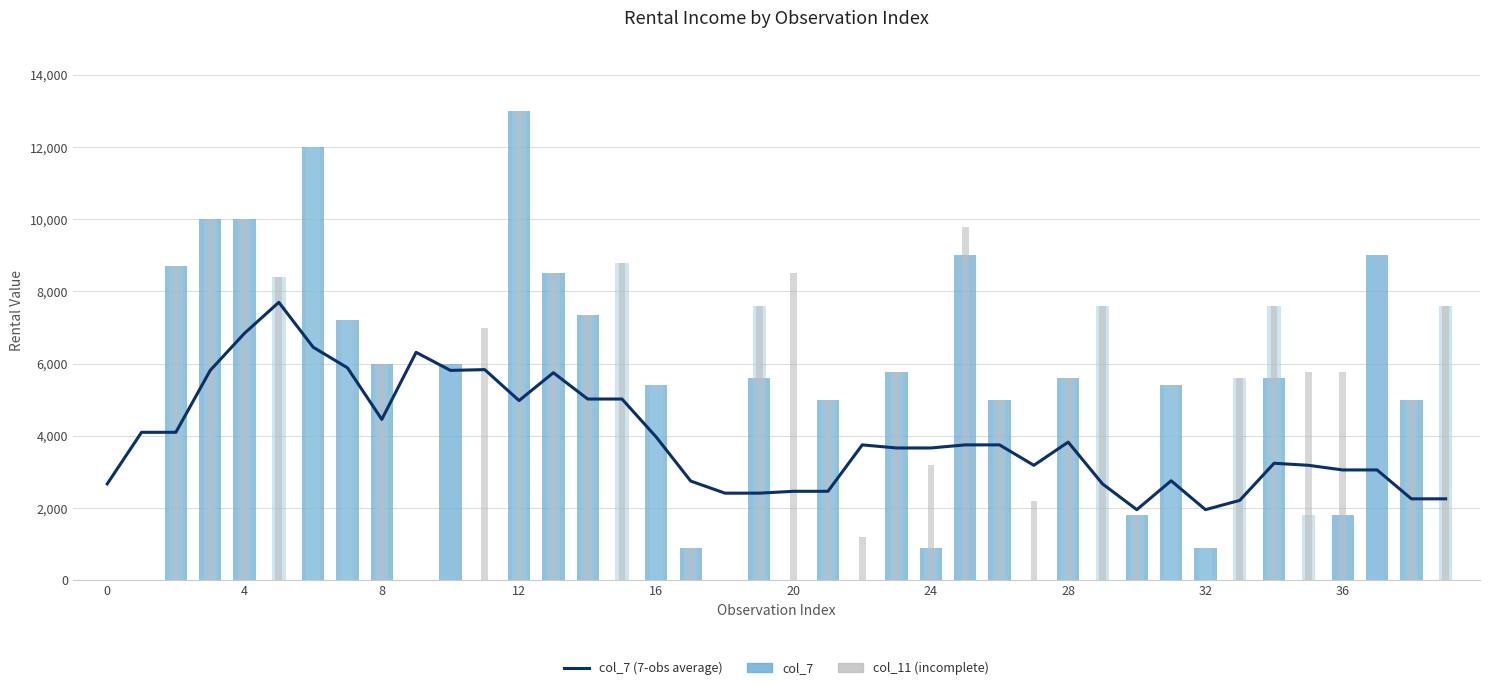

What is the average value of the col_11 series?

4730.8